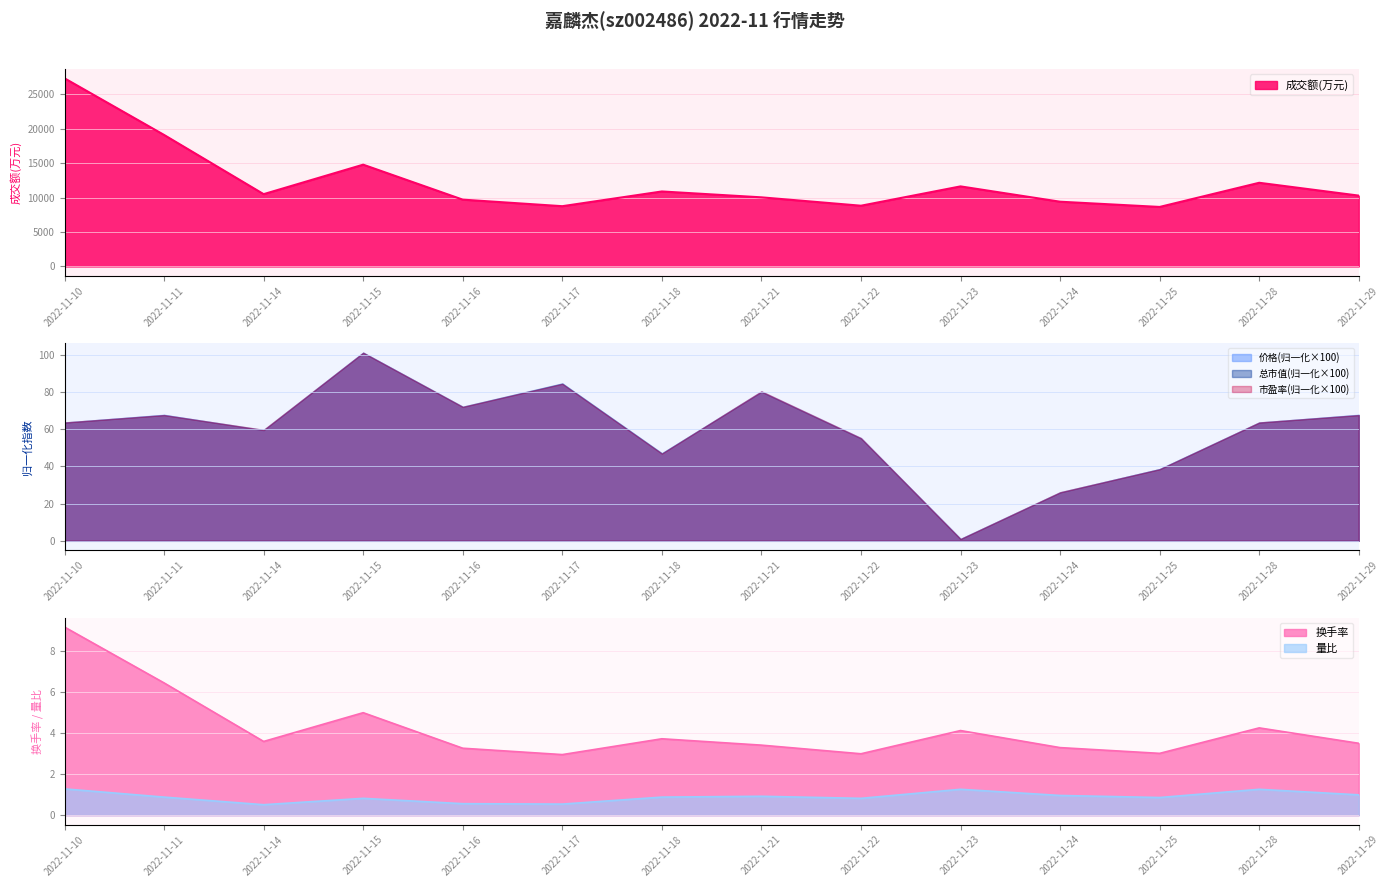

At how many categories does at least one series exceed 26418?

1